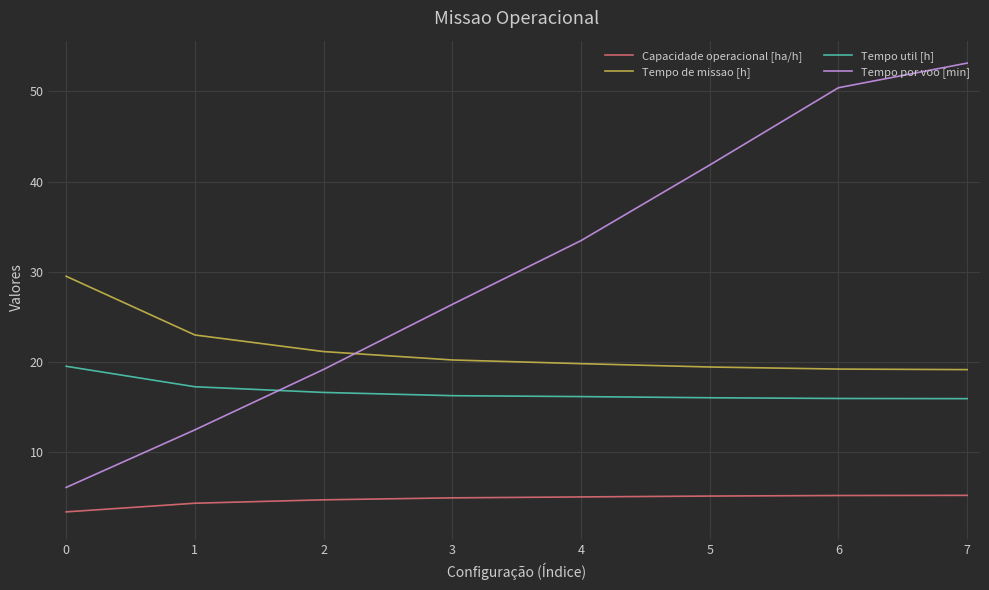

The Tempo por voo [min] series shows 53.1 at 7. True or false?

True